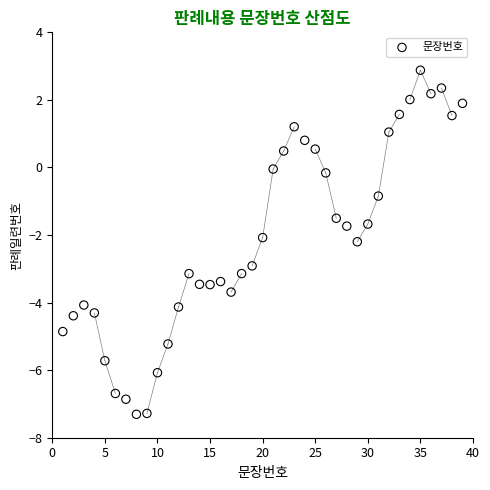

What is the range of X values (max minus min)?

38.0